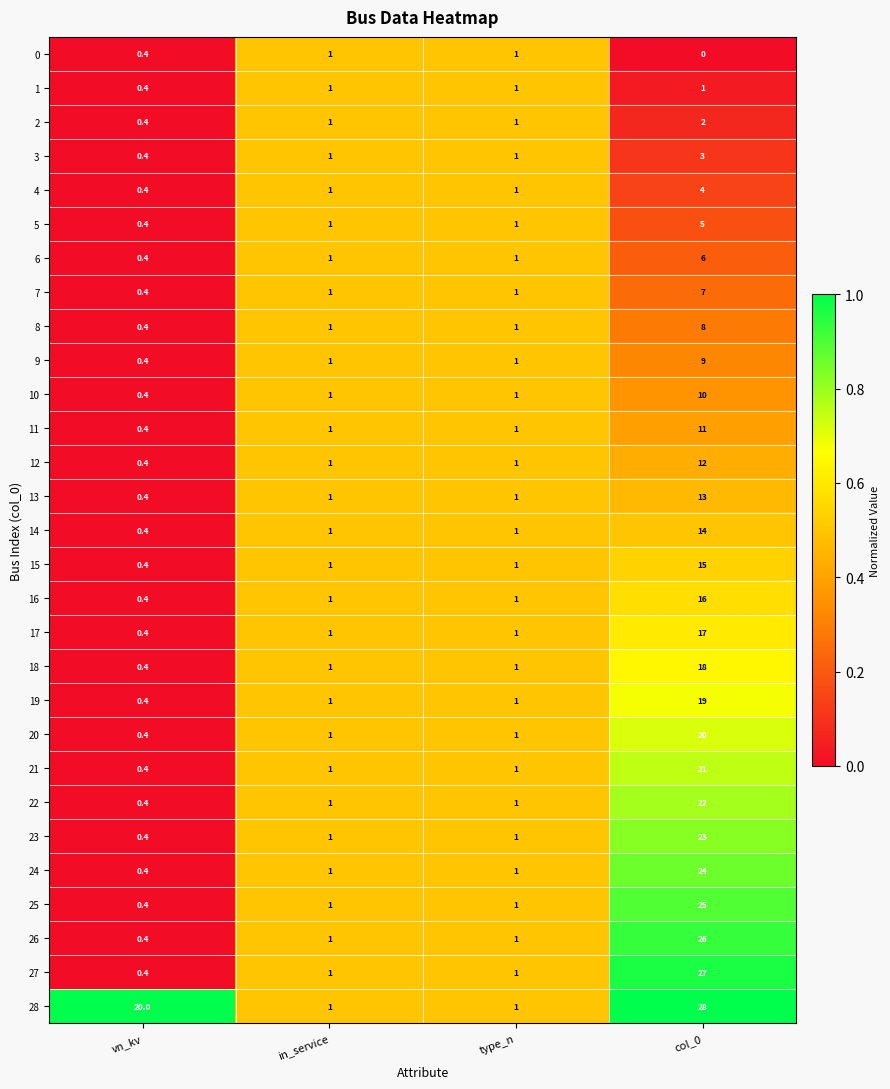

The value of 13 at col_0 is 13.0. True or false?

True